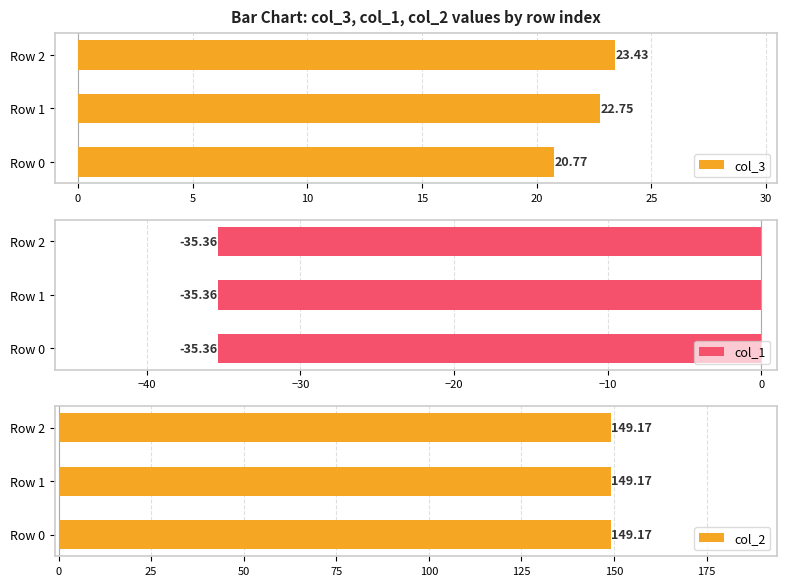

At how many categories does at least one series exceed 4?

3